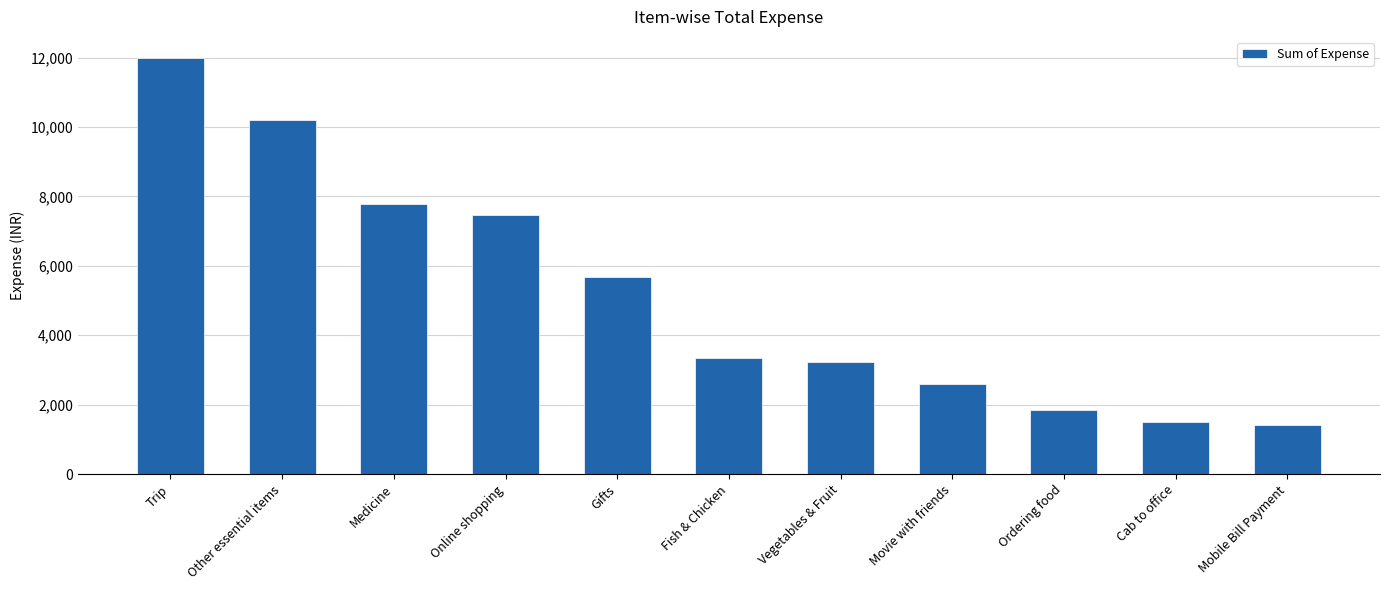

Reading left to right, extract all data points from this chart.

Trip=12000.0	Other essential items=10194.1	Medicine=7775.0	Online shopping=7464.0	Gifts=5688.0	Fish & Chicken=3342.0	Vegetables & Fruit=3217.0	Movie with friends=2586.0	Ordering food=1857.0	Cab to office=1510.9	Mobile Bill Payment=1411.3